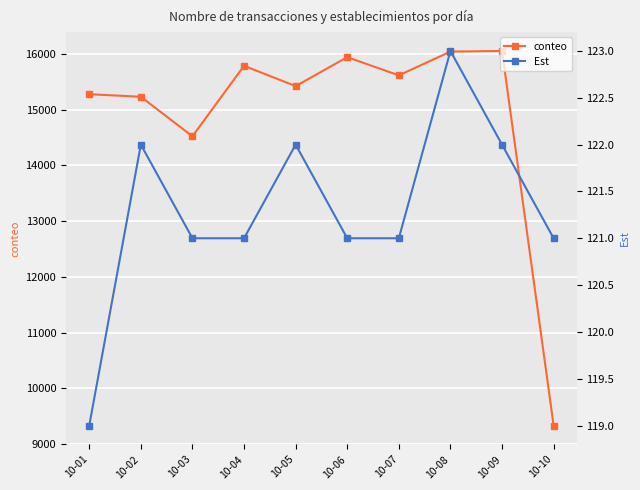

What is the total value across all series at 10-01?

15395